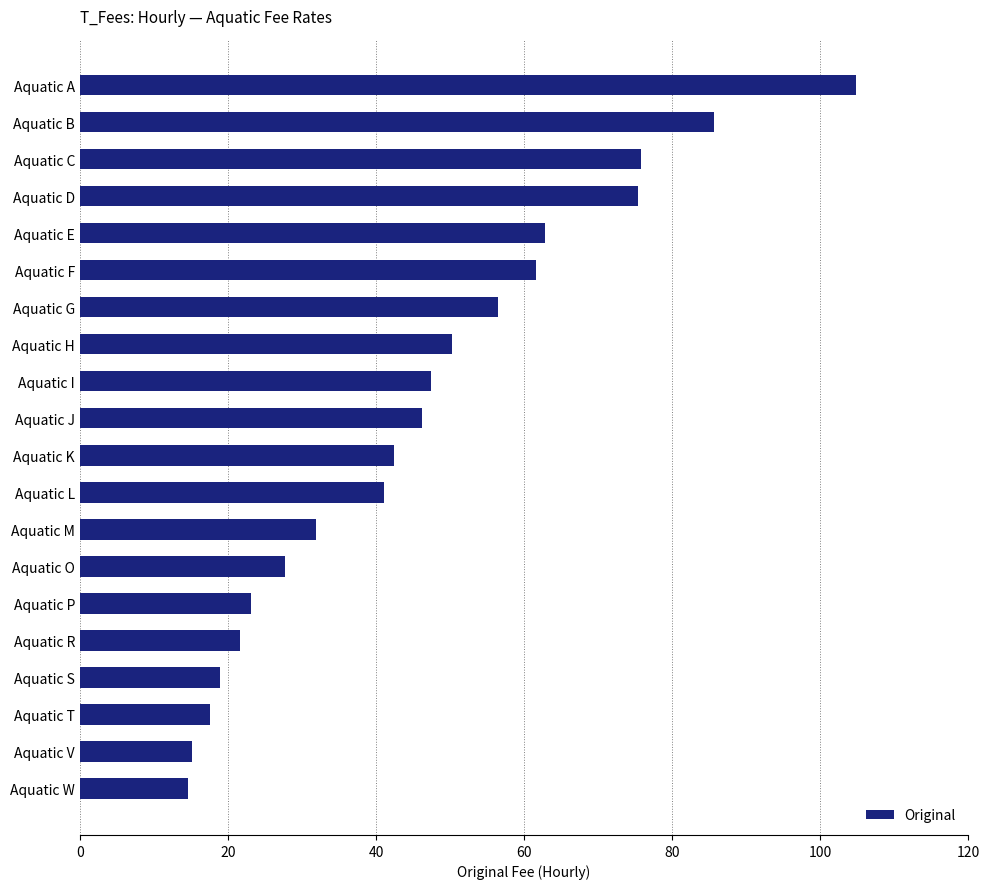

Does the chart contain any negative values?

No